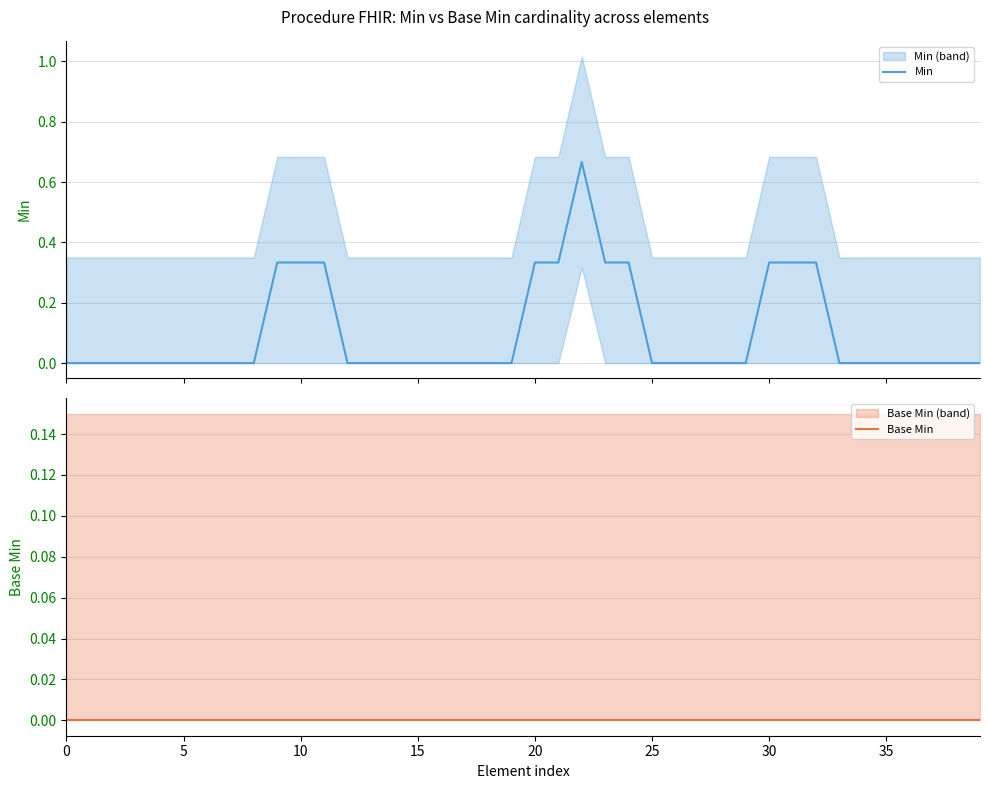

What is the spread (max minus min) of values at 21?

0.3